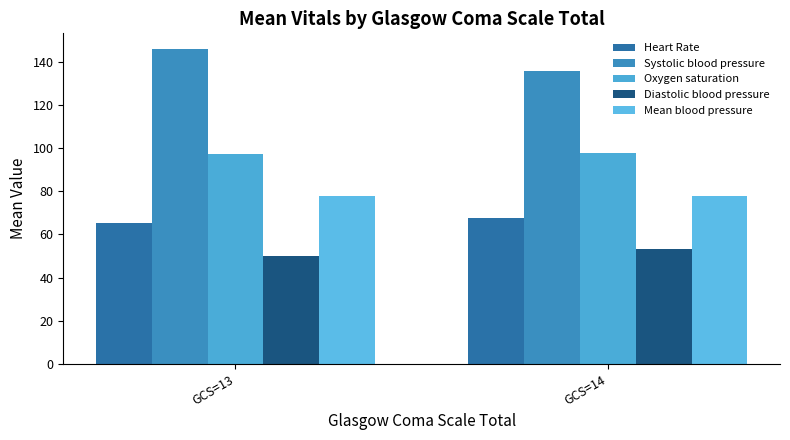

Reading right to left, what are all the values shown in this chart?

Heart Rate: GCS=14=67.4	GCS=13=65.1
Systolic blood pressure: GCS=14=135.8	GCS=13=145.8
Oxygen saturation: GCS=14=97.6	GCS=13=97.4
Diastolic blood pressure: GCS=14=53.4	GCS=13=50.0
Mean blood pressure: GCS=14=77.9	GCS=13=77.6